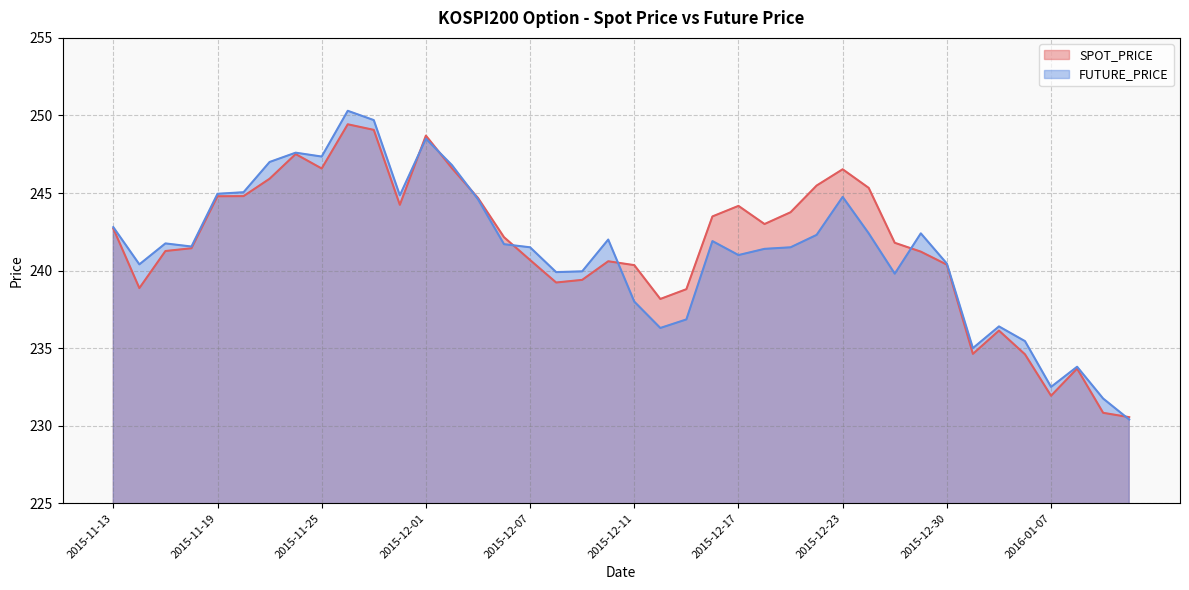

What is the label of the 22nd point from the left?

2015-12-14